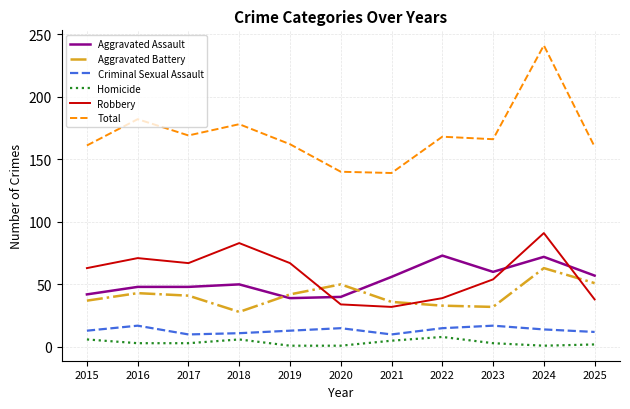

Is this an area chart (filled region under the line)?

No